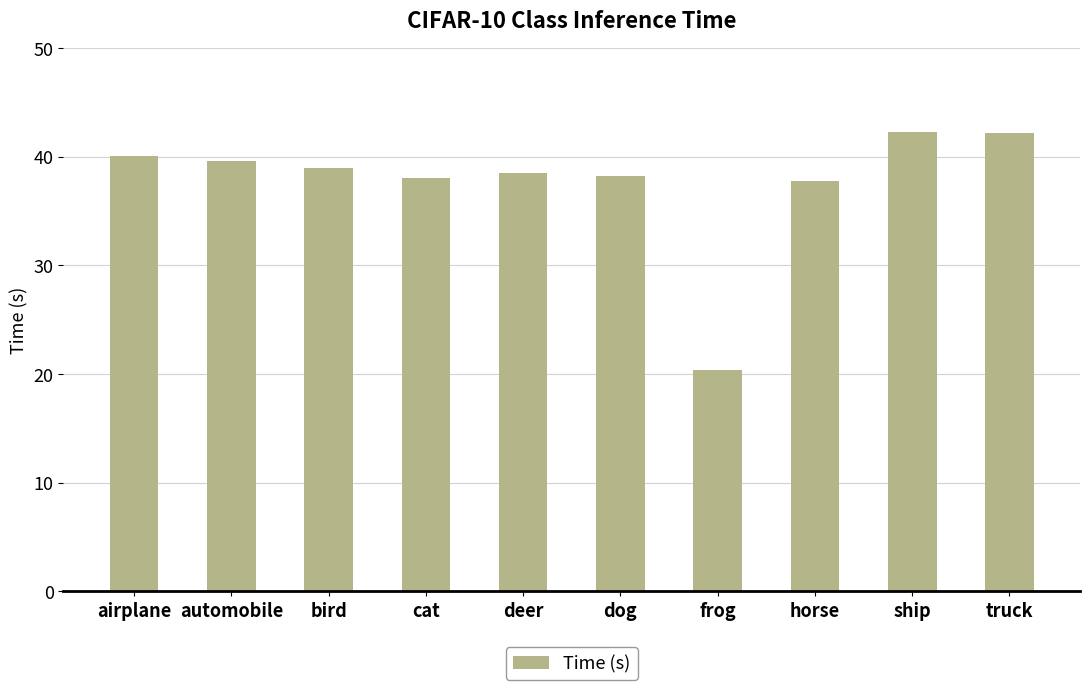

The chart shows a value of 65.9 at cat. True or false?

False